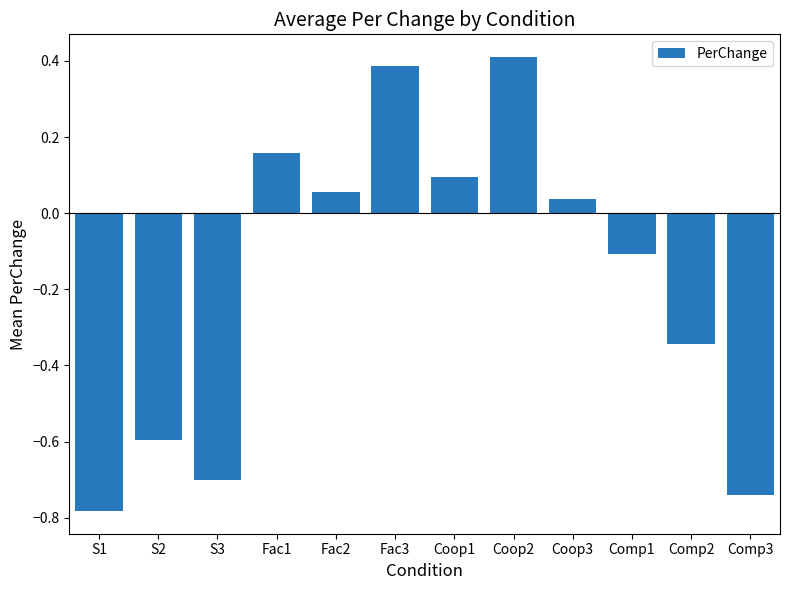

Are the bars horizontal?

No